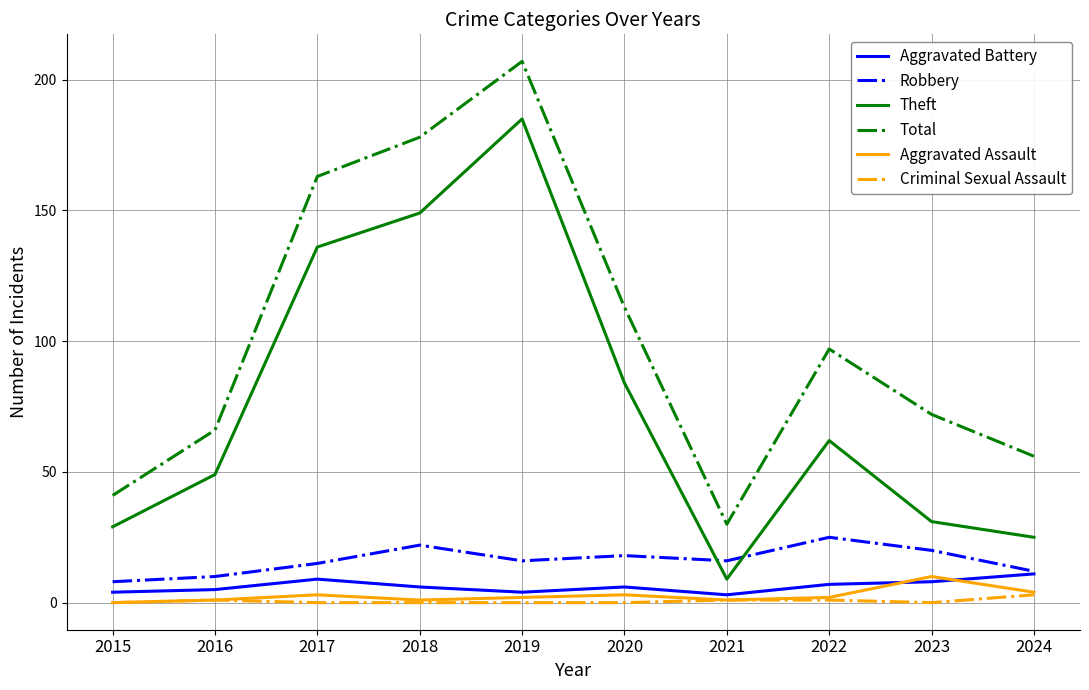

Which series has the largest range (max minus min)?

Total